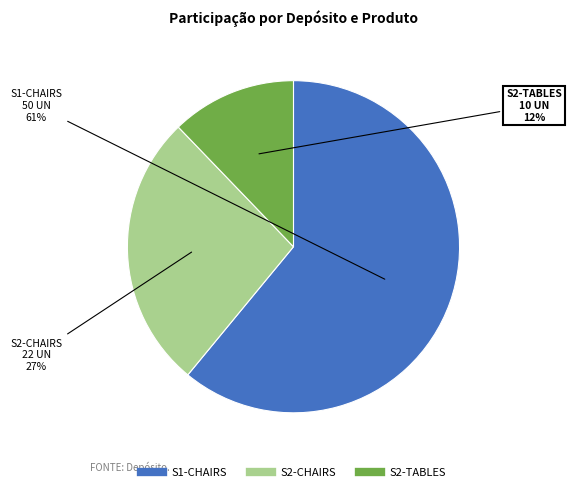

To the nearest percent, what is the average slice percentage?

33%